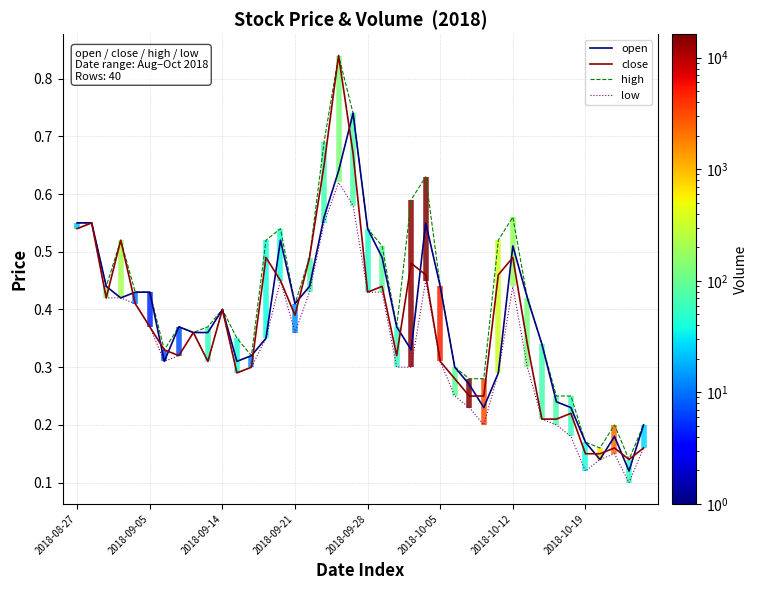

Between 31 and 32, which is larger?

31